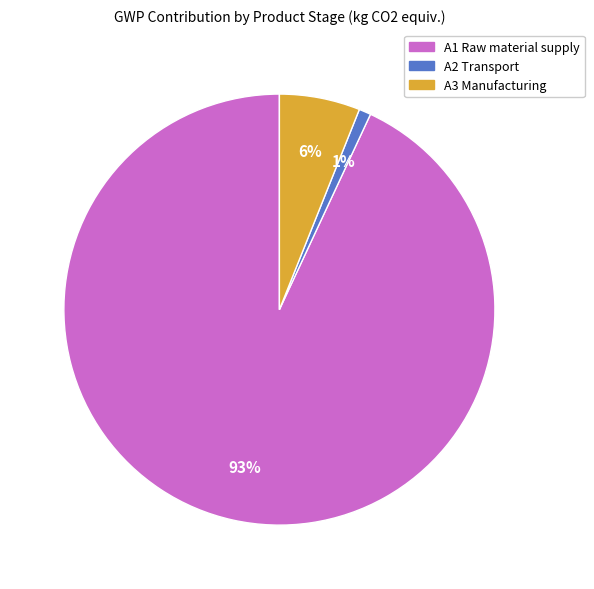

Does A1 Raw material supply represent more than half of the total?

Yes